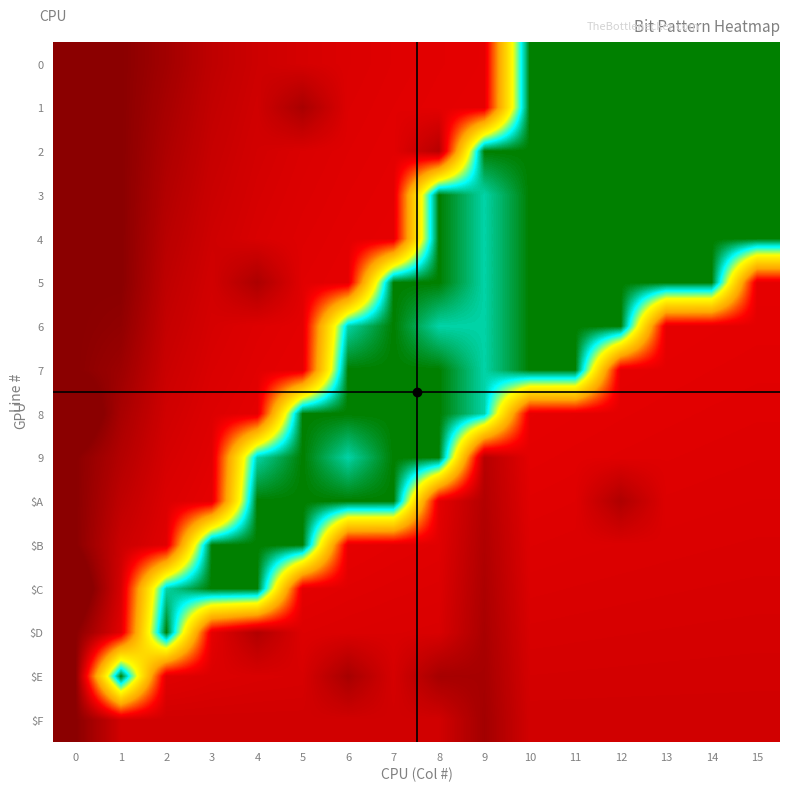

Reading right to left, transcribe all the data shown in this chart.

row_0: 0.0	0.0	0.0	0.0	0.0	0.0	0.8	0.8	0.8	0.8	0.8	0.9	0.9	0.9	1.0	1.1
row_1: 0.0	0.0	0.0	0.0	0.0	0.0	0.8	0.8	0.8	0.8	0.9	0.8	0.9	0.9	1.0	1.0
row_2: 0.0	0.0	0.0	0.0	0.0	0.0	0.0	0.9	0.8	0.8	0.8	0.8	0.9	0.9	1.0	1.0
row_3: 0.0	0.0	0.0	0.0	0.0	0.0	0.1	0.0	0.8	0.8	0.8	0.8	0.9	0.9	1.0	1.0
row_4: 0.0	0.0	0.0	0.0	0.0	0.0	0.1	0.0	0.8	0.8	0.8	0.8	0.9	0.9	1.0	1.1
row_5: 0.8	0.0	0.0	0.0	0.0	0.0	0.1	0.0	0.0	0.8	0.8	0.9	0.8	0.9	1.0	1.0
row_6: 0.8	0.8	0.8	0.0	0.0	0.0	0.1	0.1	0.0	0.1	0.8	0.8	0.8	0.9	1.0	1.0
row_7: 0.8	0.8	0.8	0.8	0.0	0.0	0.1	0.0	0.0	0.0	0.8	0.8	0.8	0.9	1.0	1.0
row_8: 0.8	0.8	0.8	0.8	0.8	0.8	0.1	0.0	0.0	0.0	0.0	0.8	0.8	0.8	0.9	1.1
row_9: 0.8	0.8	0.8	0.8	0.8	0.8	0.9	0.0	0.0	0.1	0.0	0.1	0.8	0.8	0.9	1.0
row_10: 0.8	0.8	0.8	0.9	0.8	0.8	0.9	0.8	0.0	0.0	0.0	0.0	0.8	0.8	0.9	1.0
row_11: 0.8	0.8	0.8	0.8	0.8	0.8	0.9	0.8	0.8	0.8	0.0	0.0	0.0	0.8	0.9	1.0
row_12: 0.8	0.8	0.8	0.8	0.8	0.8	0.9	0.8	0.8	0.8	0.8	0.0	0.0	0.1	0.8	1.1
row_13: 0.8	0.8	0.8	0.8	0.8	0.8	0.9	0.8	0.8	0.8	0.8	0.9	0.8	0.0	0.8	1.0
row_14: 0.8	0.8	0.8	0.8	0.8	0.8	0.9	0.9	0.8	0.9	0.8	0.8	0.8	0.8	0.0	1.0
row_15: 0.8	0.8	0.8	0.8	0.8	0.8	0.9	0.8	0.8	0.8	0.8	0.8	0.8	0.8	0.8	1.0